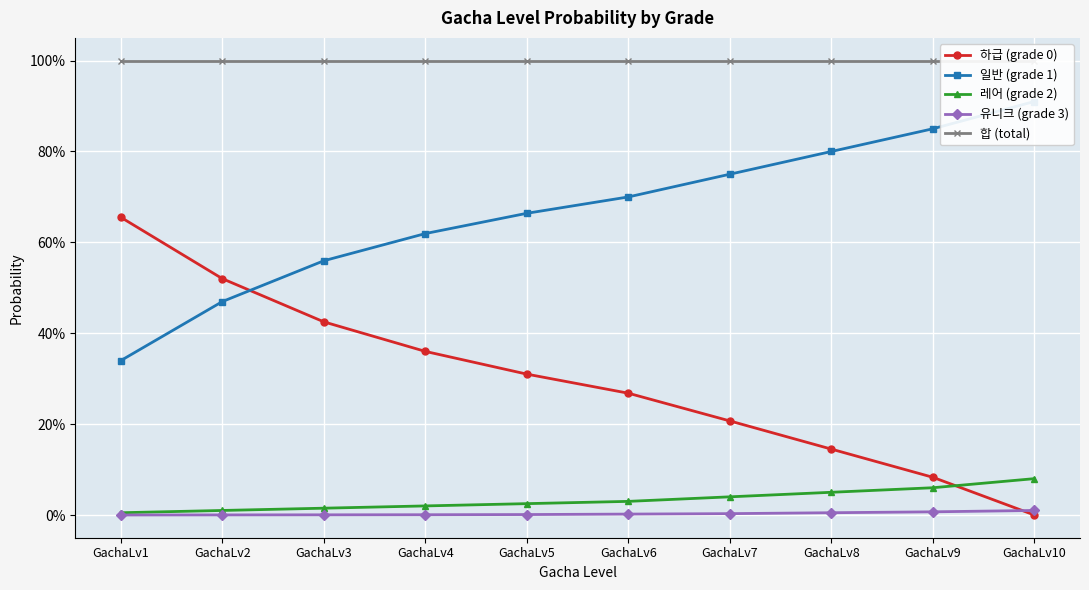

Which series ends up on top after the final intersection of 하급 (grade 0) and 레어 (grade 2)?

레어 (grade 2)